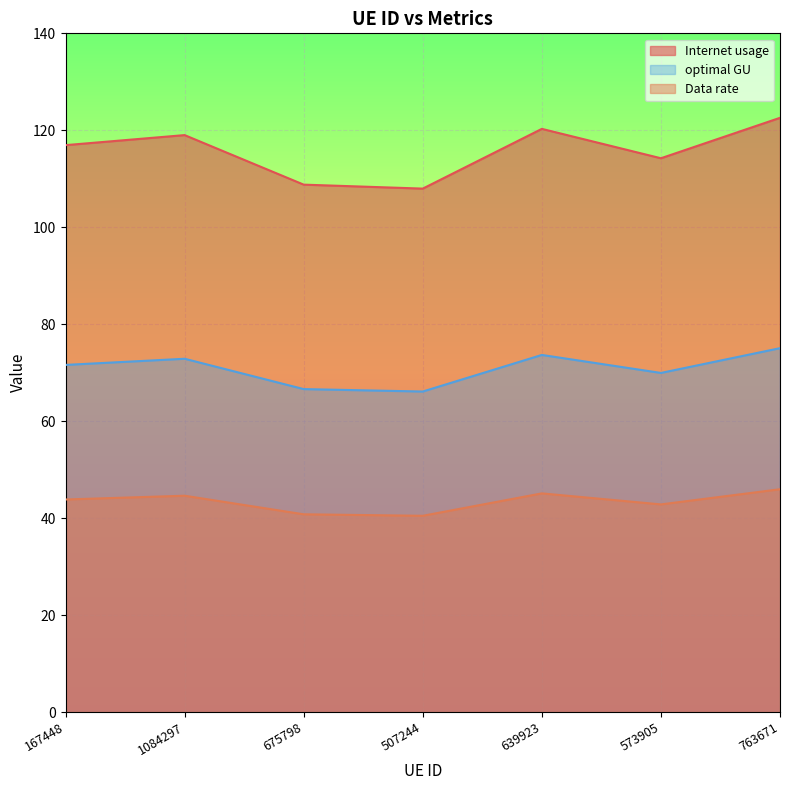

What are all the series names shown in the legend?

Internet usage, optimal GU, Data rate